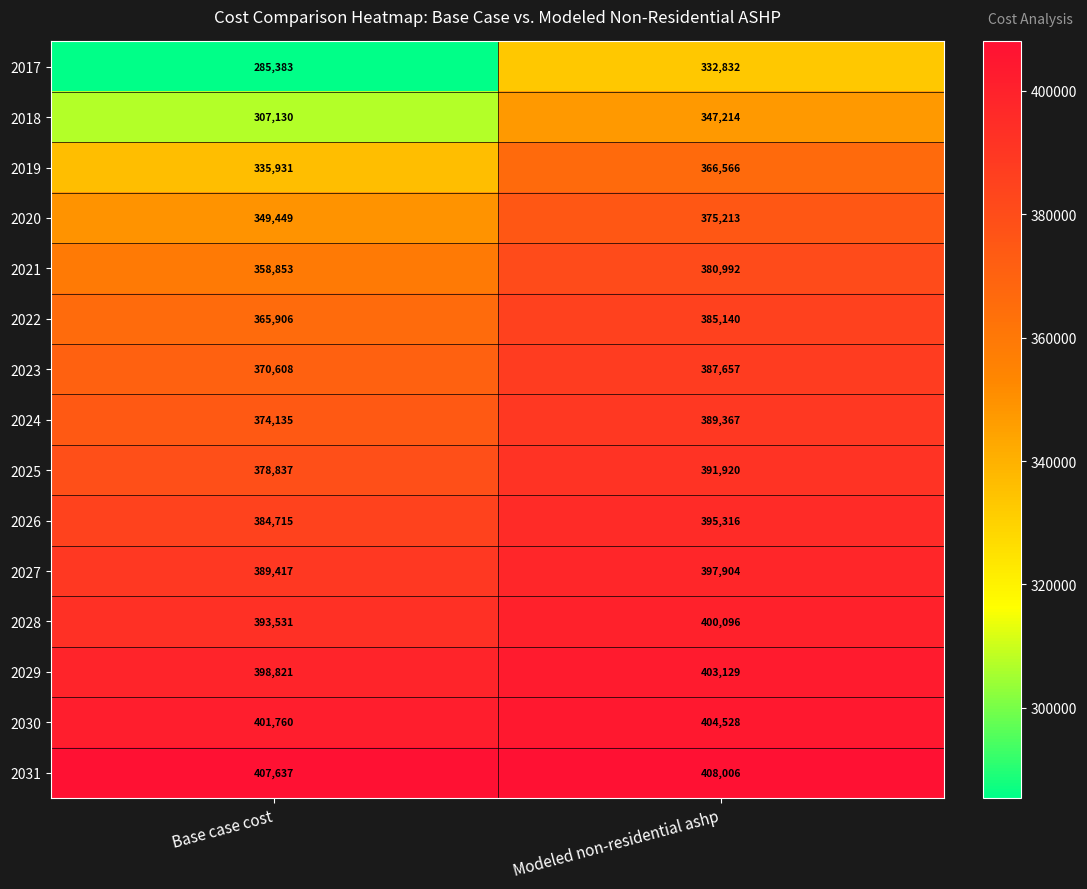

Between Base case cost and Modeled non-residential ashp, which series saw the biggest shift?

2017